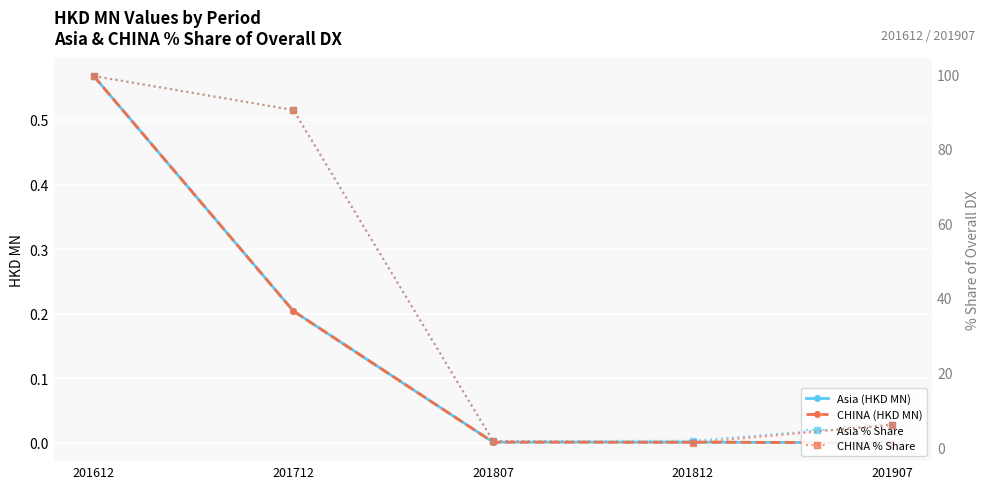

Which label corresponds to the largest value in the chart?

201612